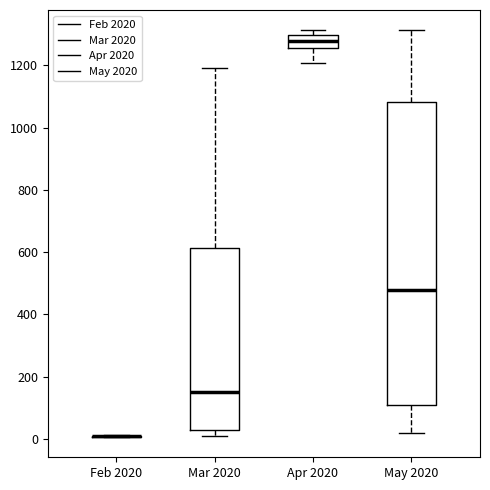

Reading left to right, read every box against the y-axis: the position of its median line, the range the box covers, and the ends of its whiskers. The values are not printed on the chart, so give them approximately, as read against the axis.

Feb 2020: box collapsed to a line at 0, whiskers 0 to 20
Mar 2020: median 160, box 20 to 620, whiskers 20 (just below the box's lower edge) to 1200
Apr 2020: median 1280, box 1260 to 1300, whiskers 1200 to 1320
May 2020: median 480, box 100 to 1080, whiskers 20 to 1320